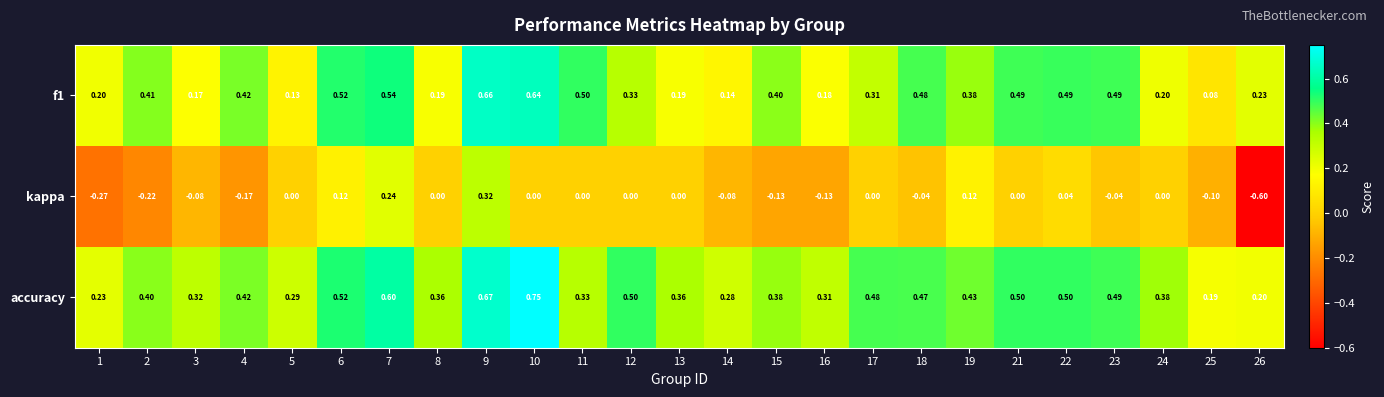

Which series has the largest total across all categories?

accuracy